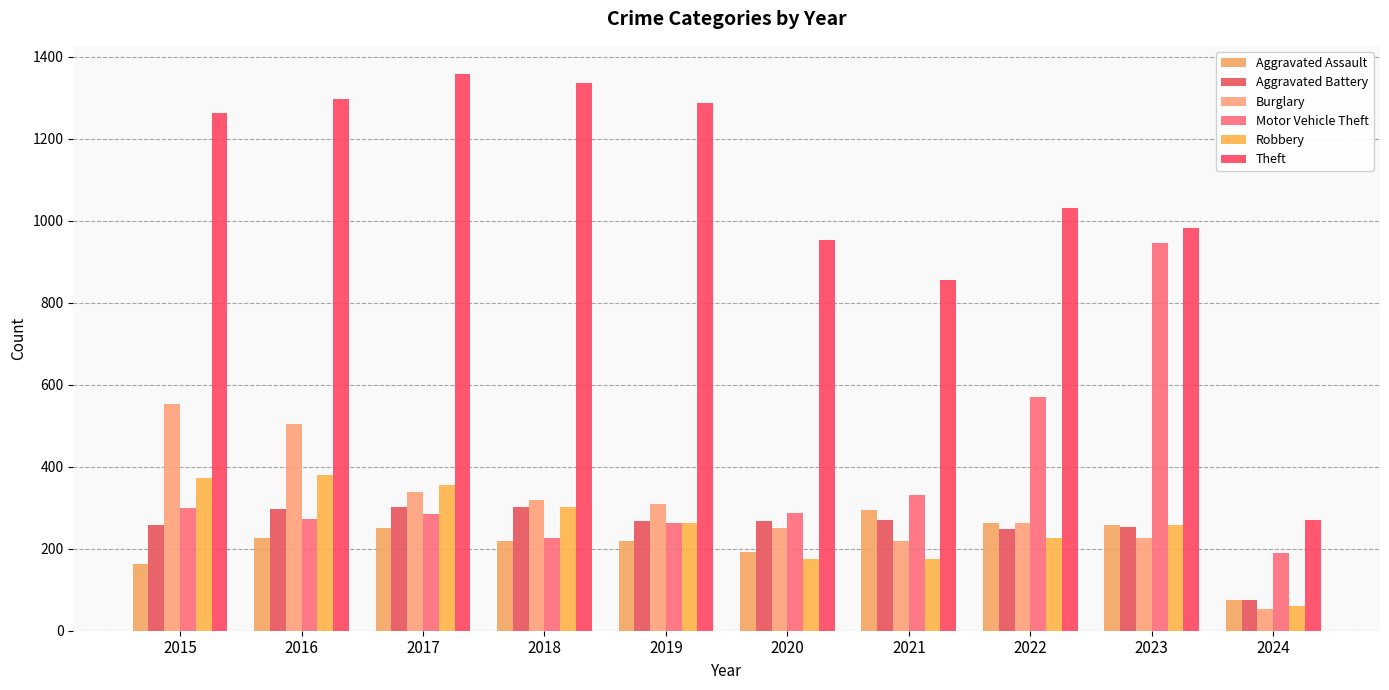

What is the value of the Aggravated Assault bar at the 3rd from the left?

251